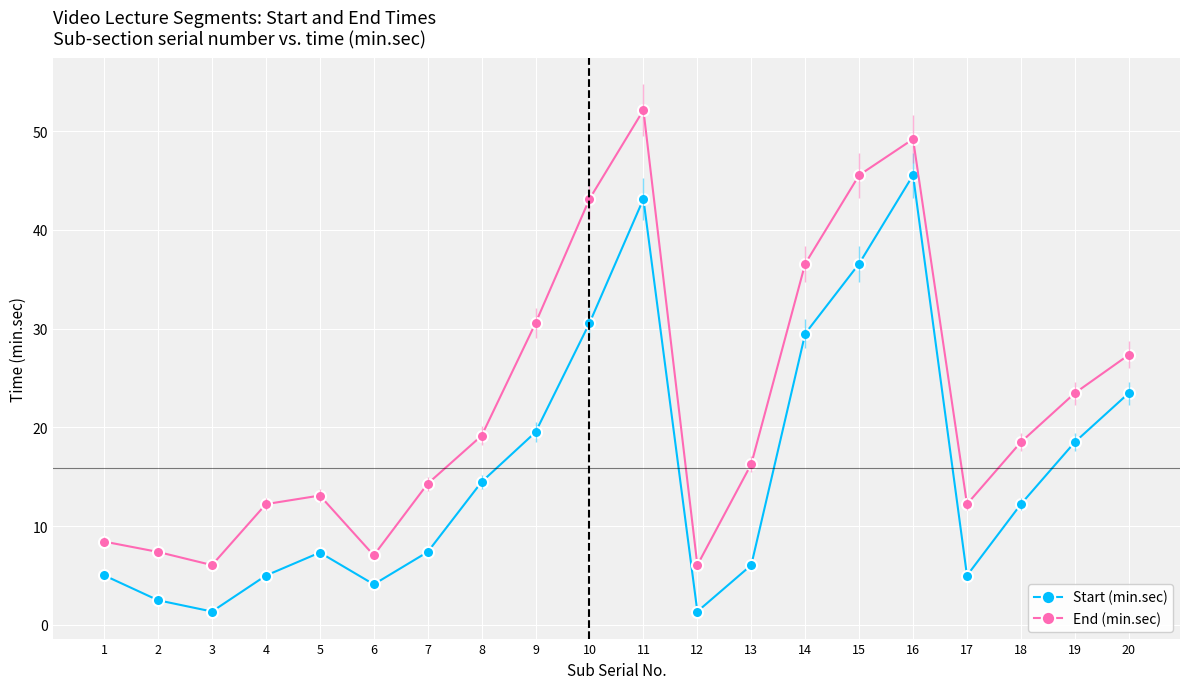

What is the difference between the highest and lowest values at 8?

4.7